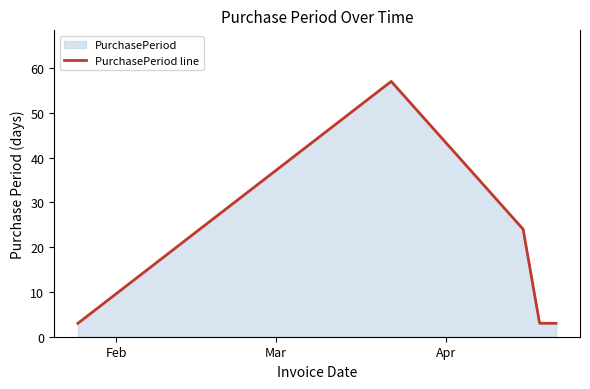

True or false: the data has more than 1 interior local peaks.

False